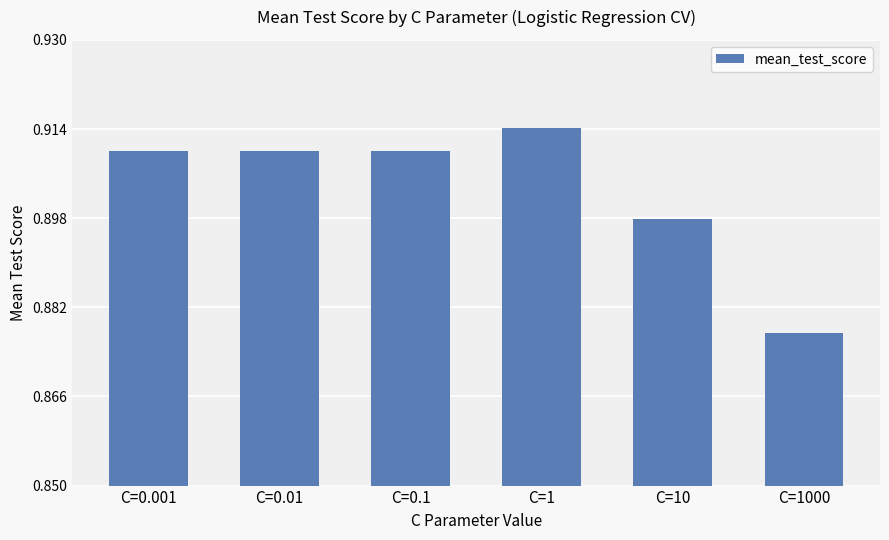

What is the label of the 6th bar from the left?

C=1000